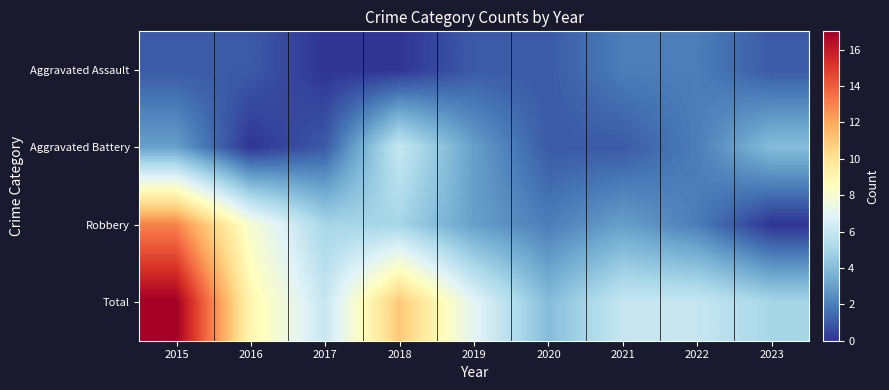

What is the spread (max minus min) of values at 2019?

6